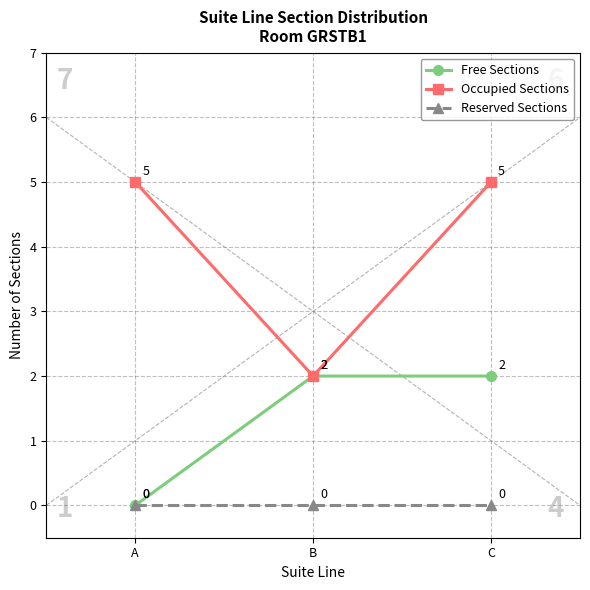

List the series in order of their peak value, highest first.

Occupied Sections, Free Sections, Reserved Sections